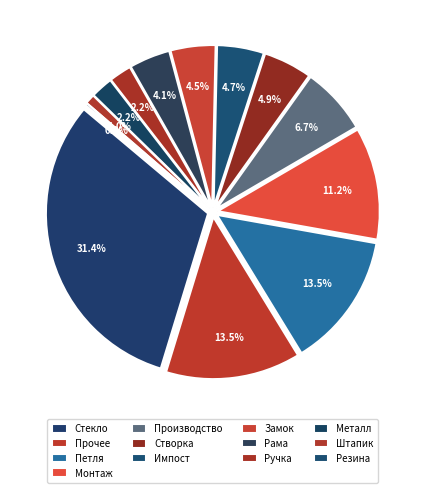

What is the change in value from Металл to Стекло?

+1301.5